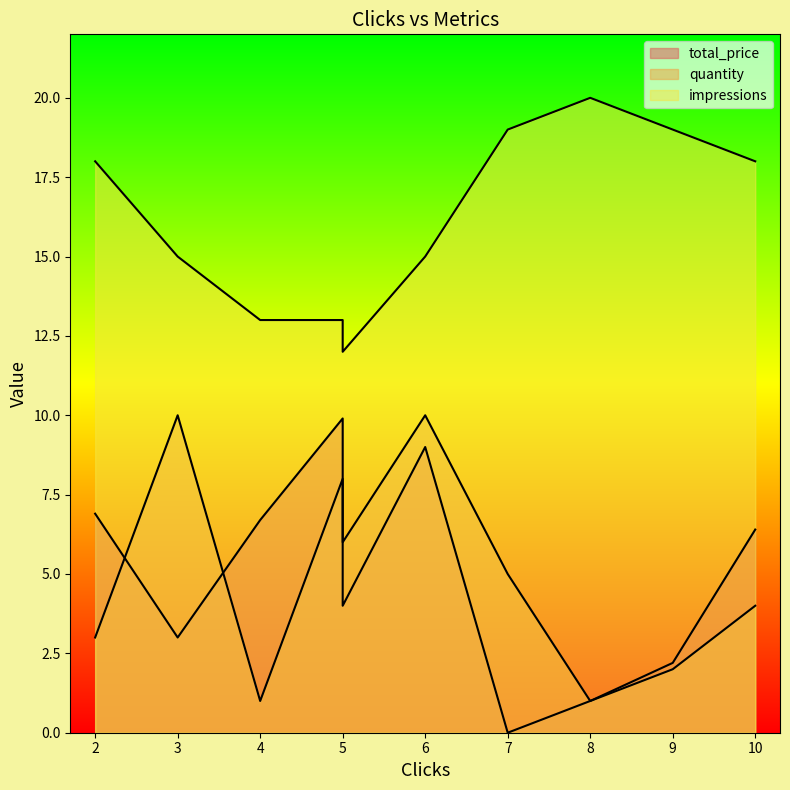

What is the approximate value of quantity at 3?

10.0